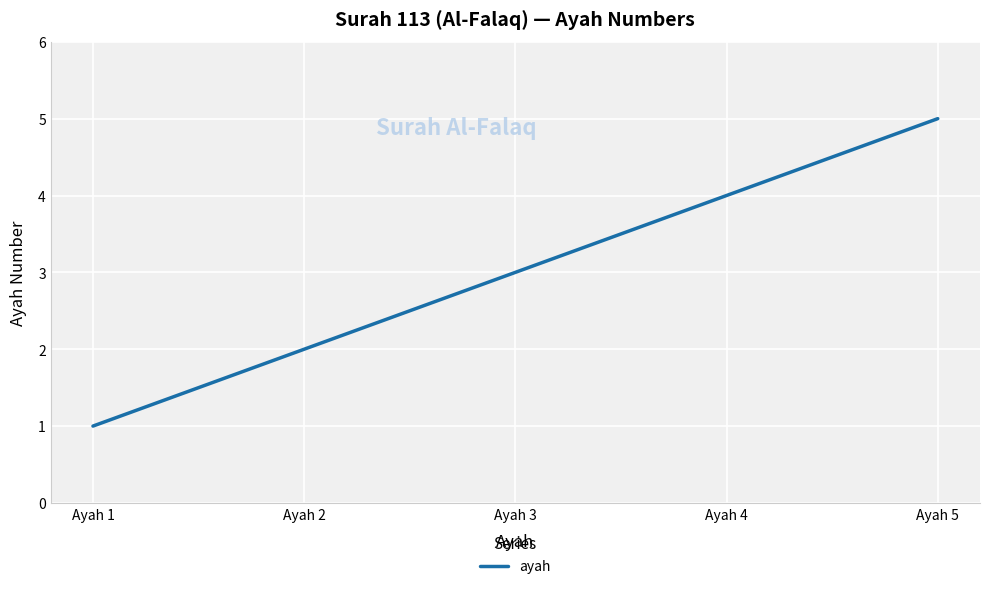

Count the values in the range 2 to 4.

3